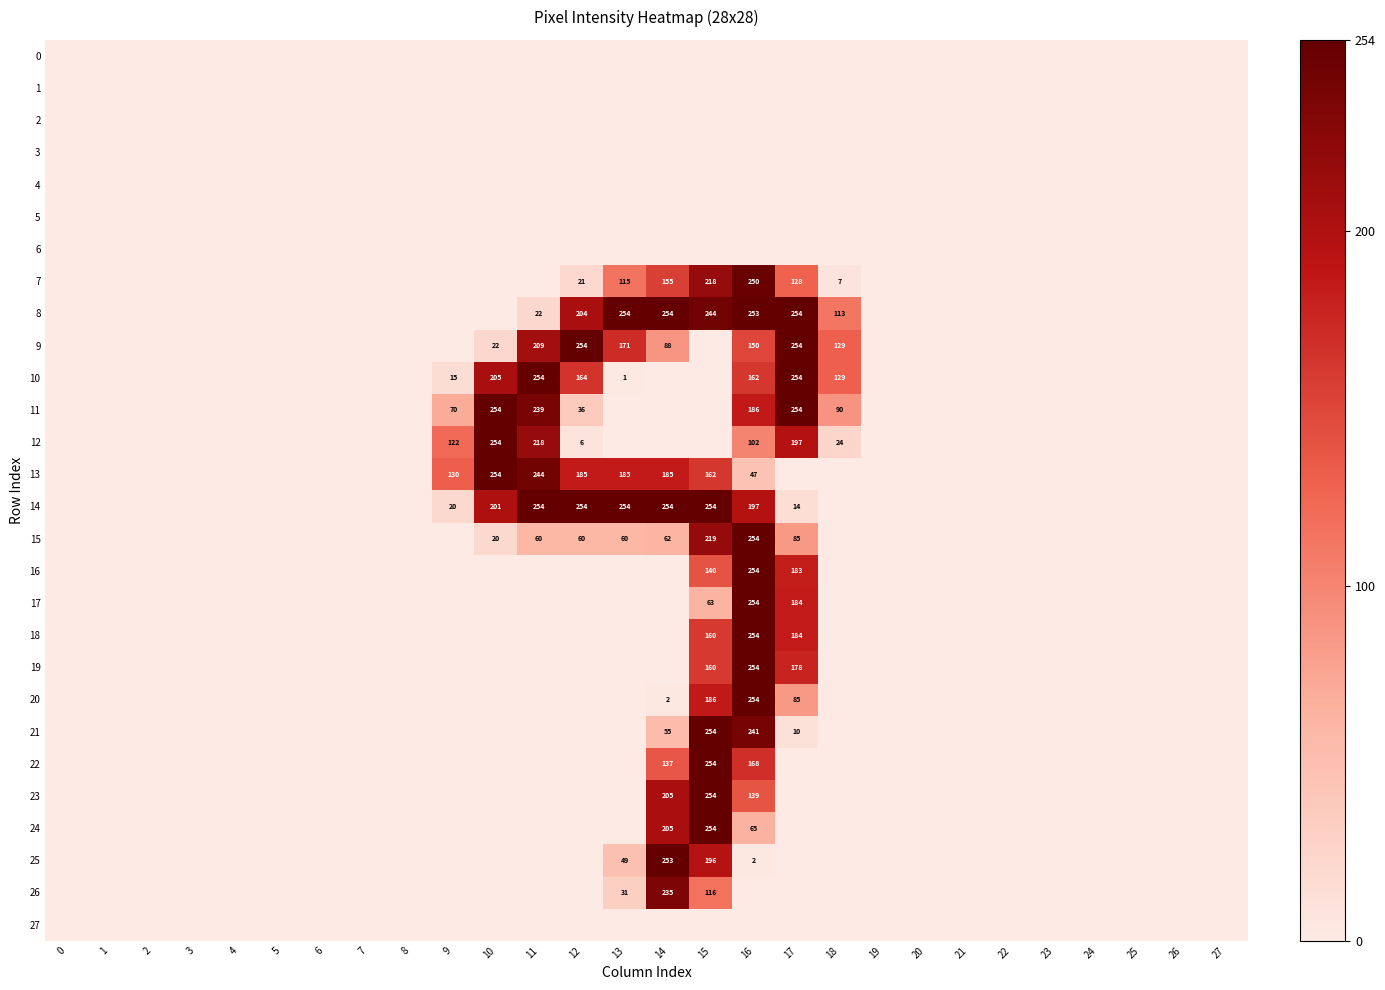

At which category does the chart reach its peak across all series?

13